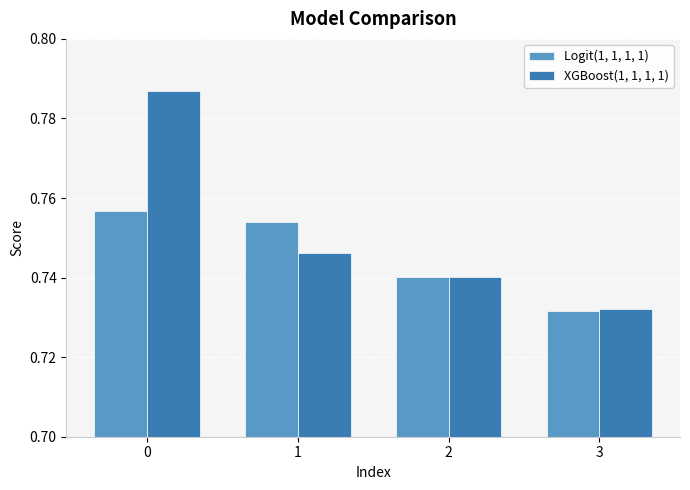

Count the XGBoost(1, 1, 1, 1) values in the range 0 to 1.

4